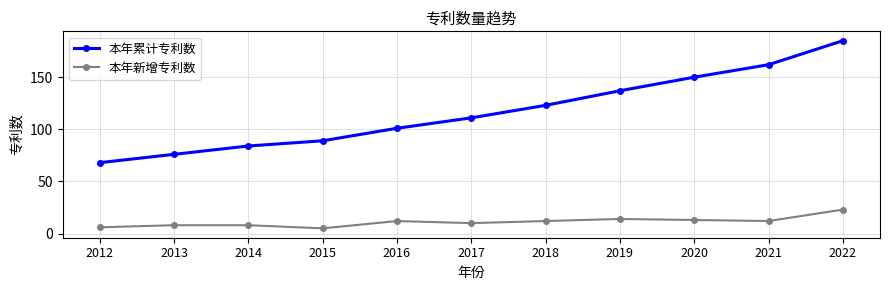

List the series in order of their peak value, highest first.

本年累计专利数, 本年新增专利数